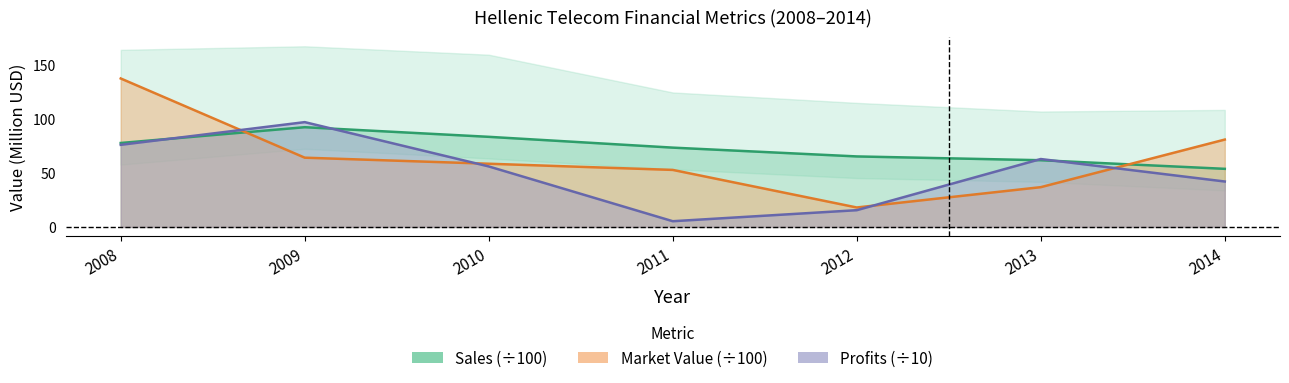

Which series ends up on top after the final intersection of Market Value (÷100) and Profits (÷10)?

Market Value (÷100)